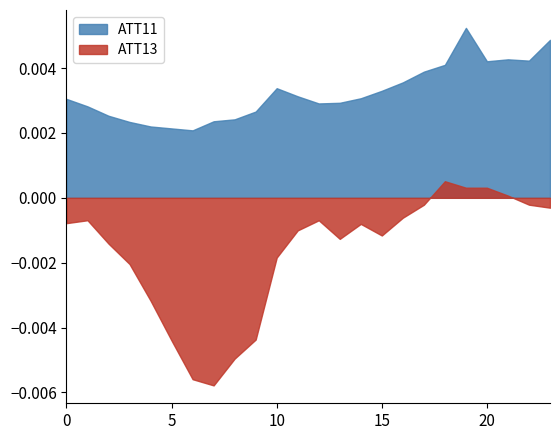

True or false: ATT9 and ATT13 intersect in this chart.

False